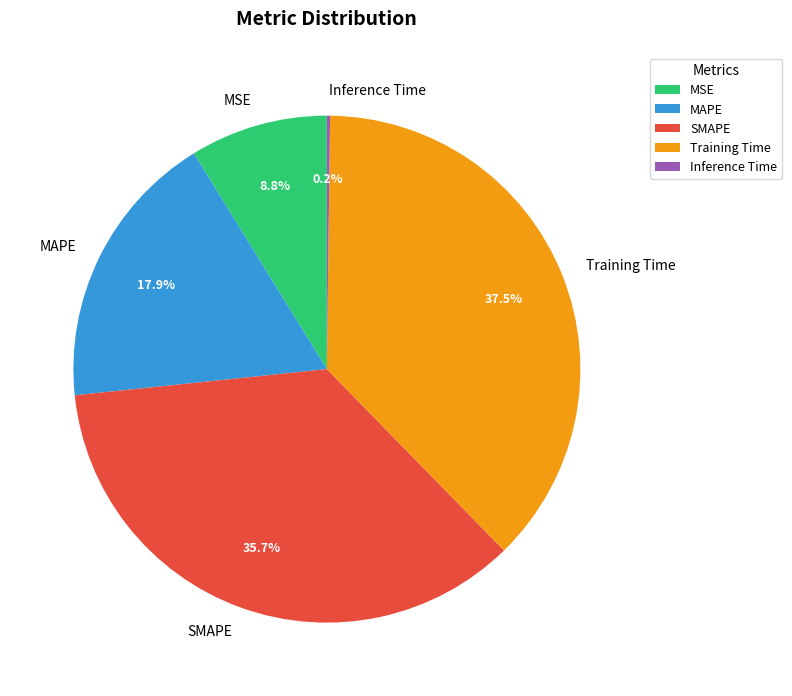

Does MSE account for over 50% of the chart?

No